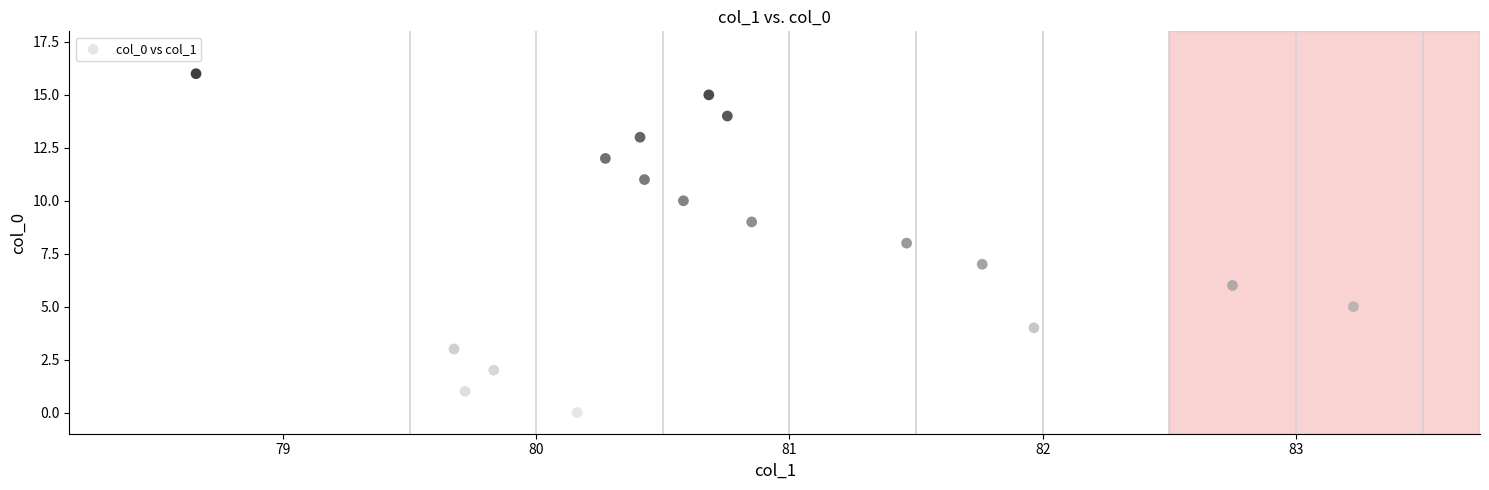

What is the range of Y values (max minus min)?

16